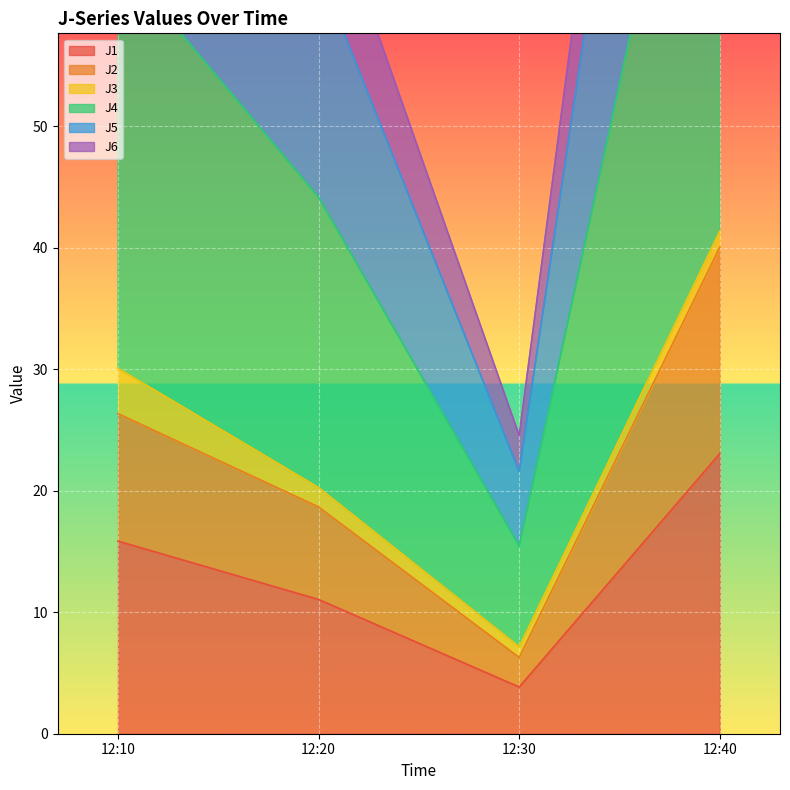

The J1 series shows 15.9 at 12:10. True or false?

True